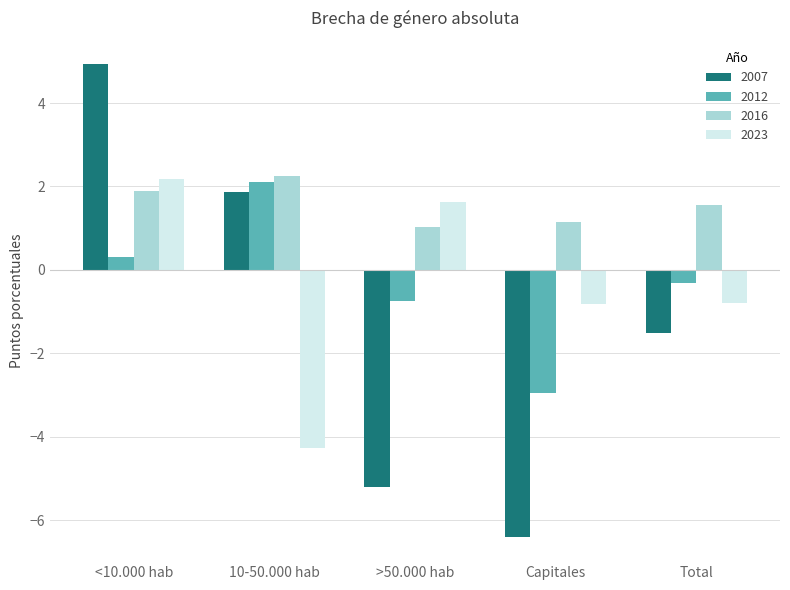

Is it true that 2007 equals 1.3 at <10.000 hab?

False